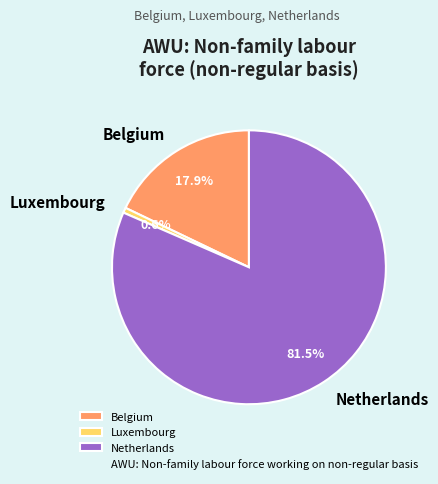

What percentage is NOT represented by Netherlands?

18.5%